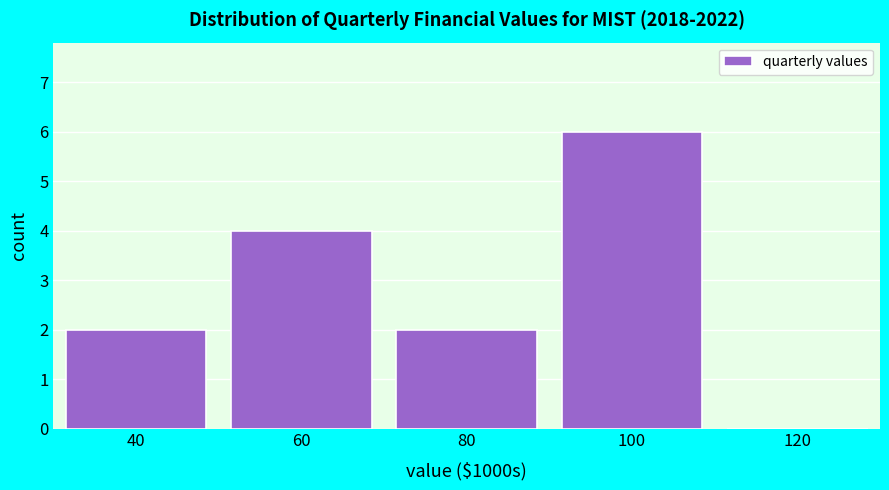

Reading left to right, what are all the values shown in this chart?

40=2	60=4	80=2	100=6	120=0